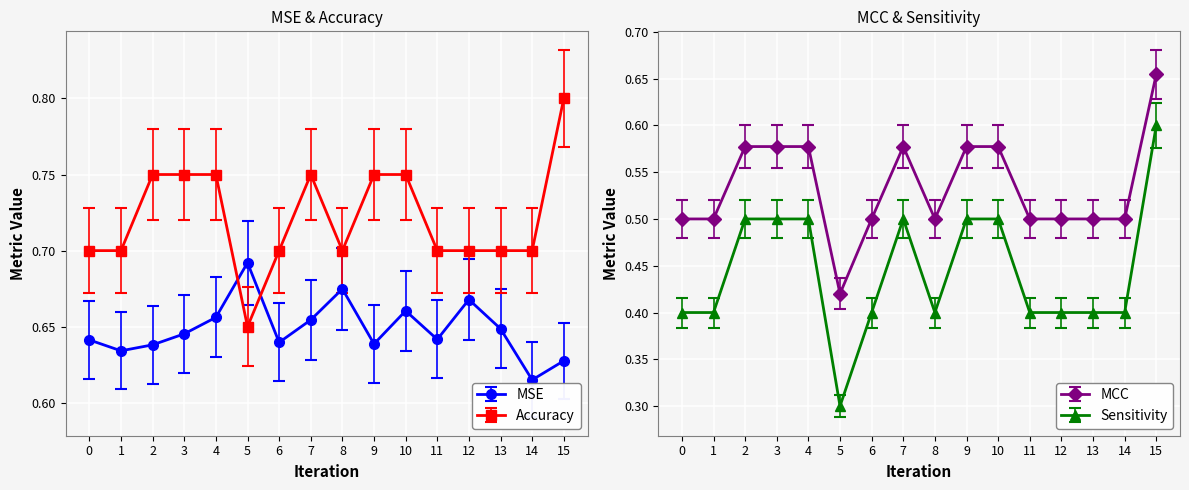

Which label corresponds to the largest value in the chart?

15